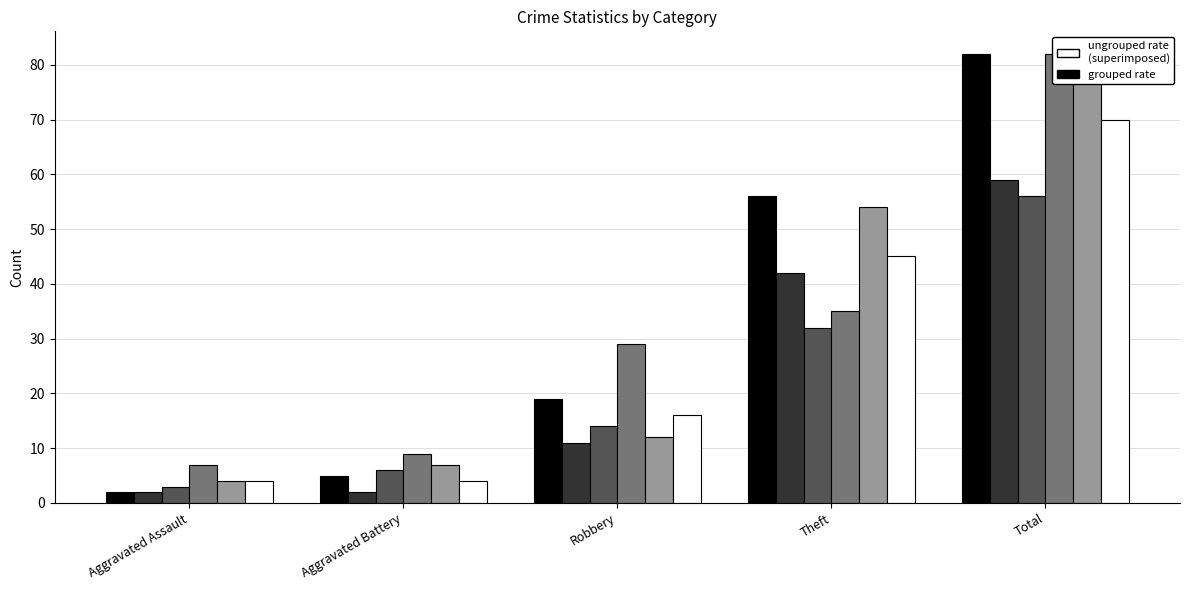

Reading left to right, what are all the values shown in this chart?

2015: 2	5	19	56	82
2017: 2	2	11	42	59
2020: 3	6	14	32	56
2022: 7	9	29	35	82
2019: 4	7	12	54	77
2016: 4	4	16	45	70